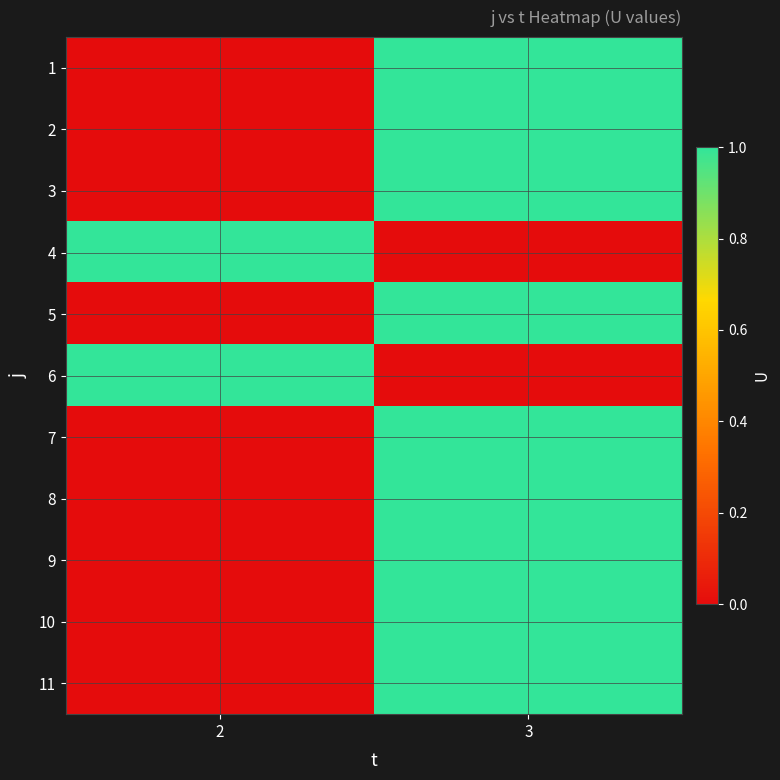

Reading left to right, list all the values displayed in this chart.

1: 2=0	3=1
2: 2=0	3=1
3: 2=0	3=1
4: 2=1	3=0
5: 2=0	3=1
6: 2=1	3=0
7: 2=0	3=1
8: 2=0	3=1
9: 2=0	3=1
10: 2=0	3=1
11: 2=0	3=1